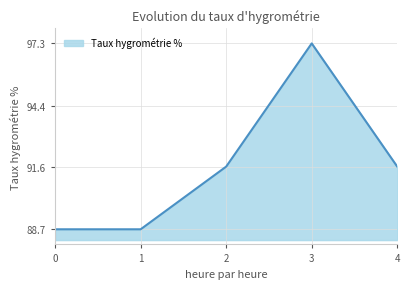

The value at 1 is 88.7. True or false?

True